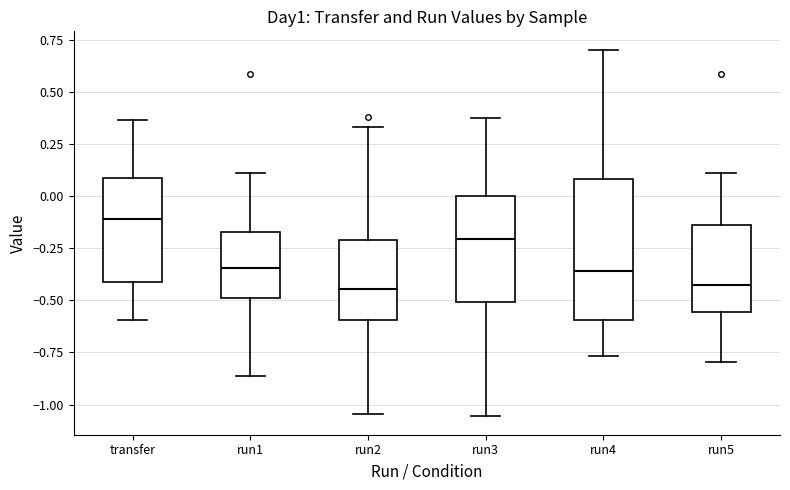

Which box is the tallest, from its lower edge to its upper edge?

run4